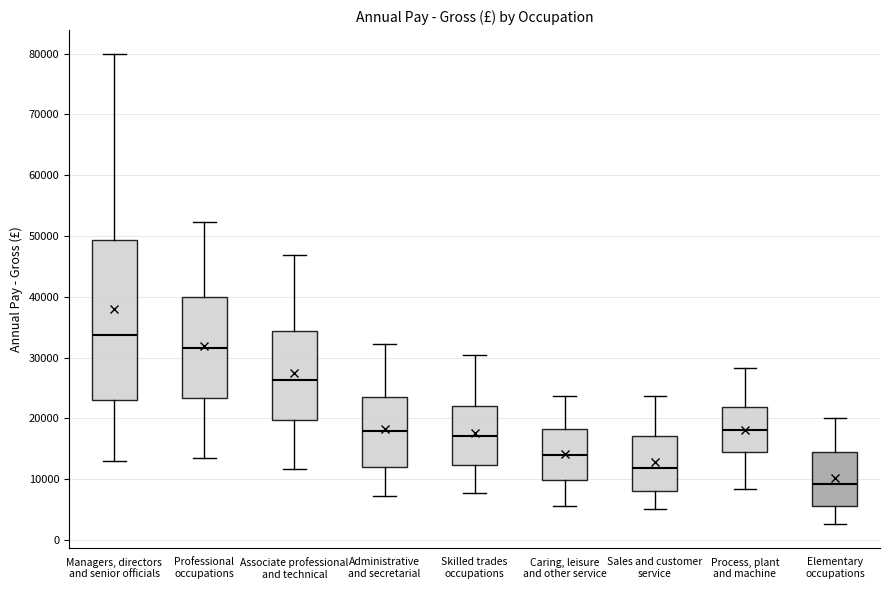

Which box has the lowest median line?

Elementary occupations